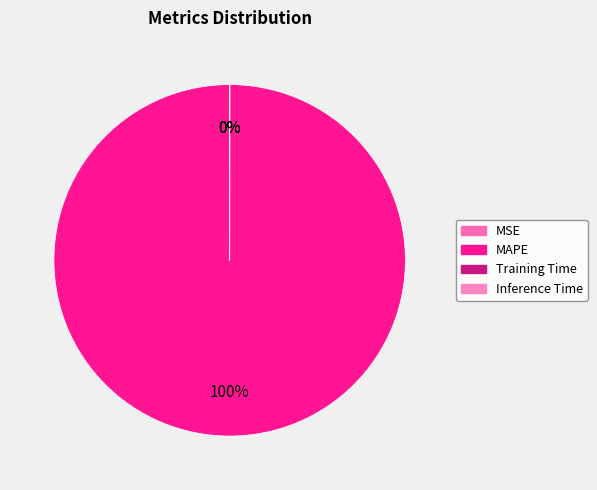

Is it true that MSE is 0% of the pie?

True